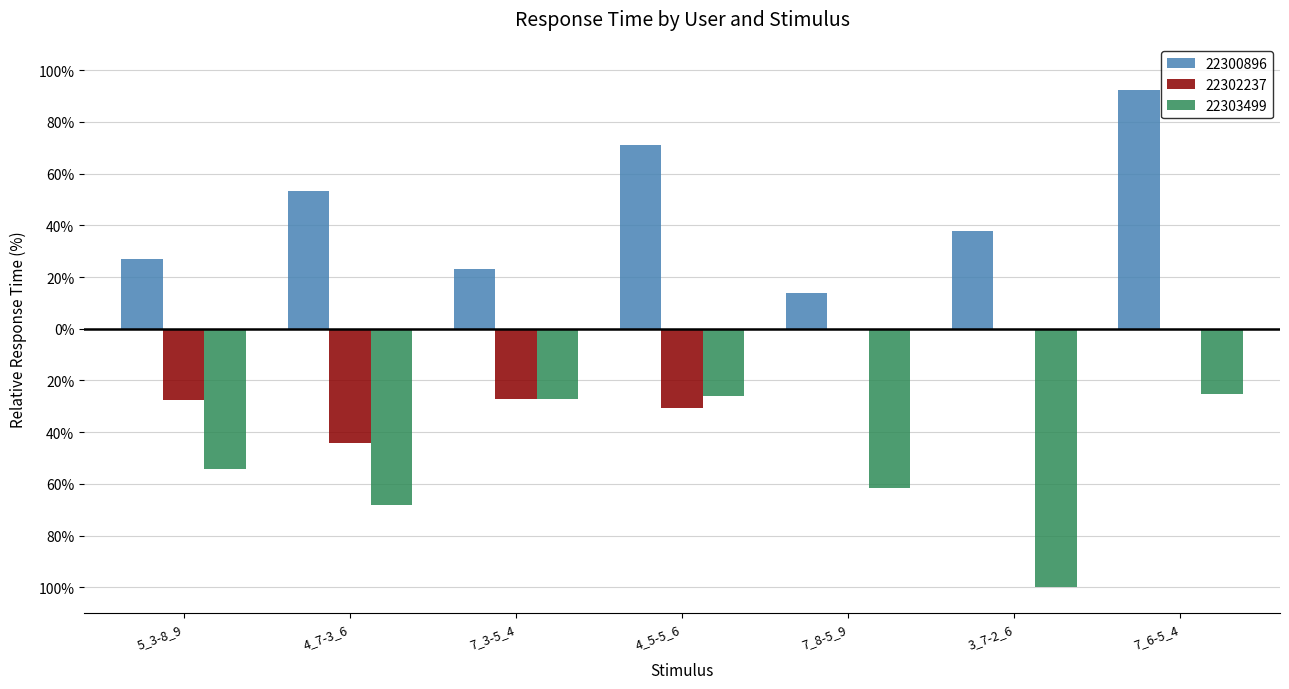

At 5_3-8_9, list the series in order from smallest to largest.

22303499, 22302237, 22300896